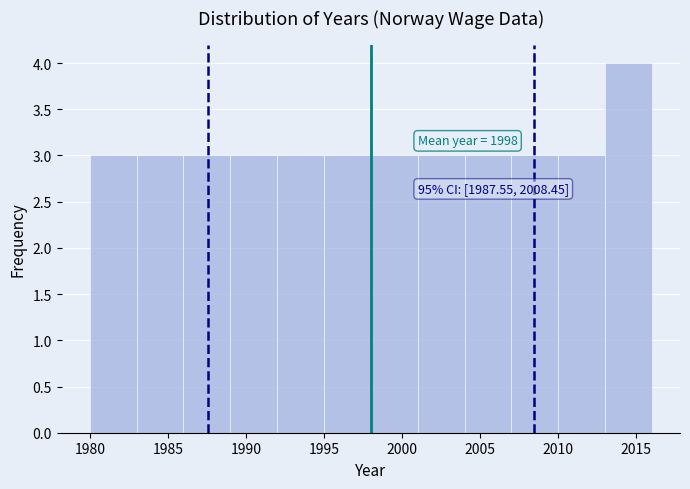

Which range on the x-axis has the tallest bar?

2013 to 2016